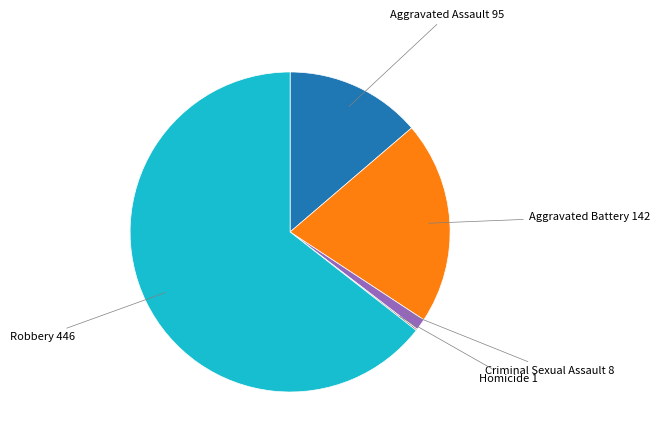

What is the smallest slice in the pie chart?

Homicide